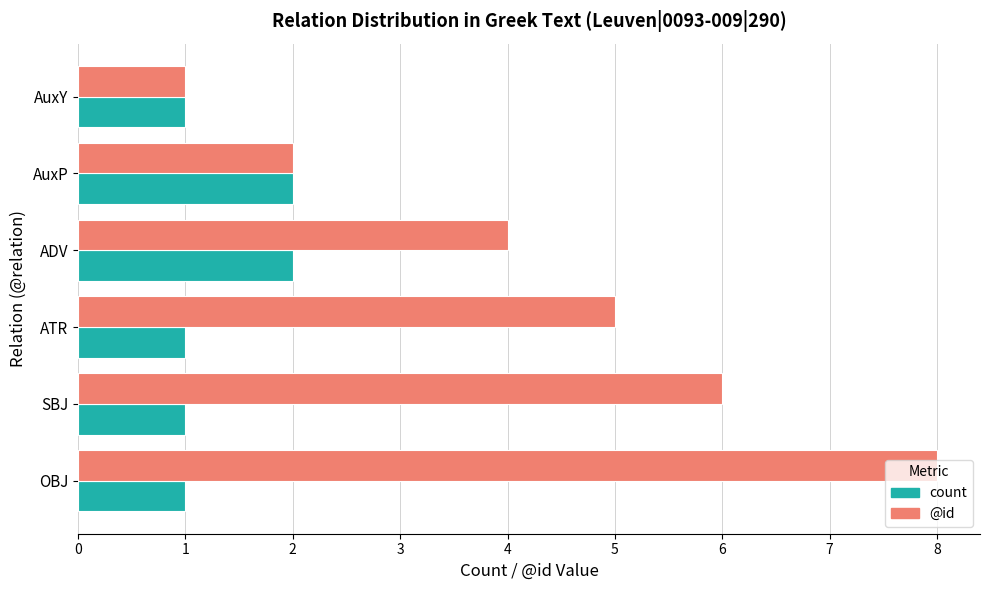

How many data points in @id are less than 5?

3